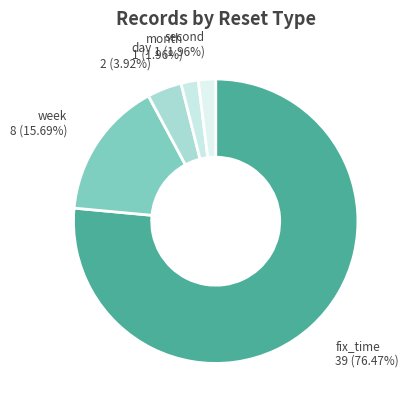

How many segments does this pie chart have?

5